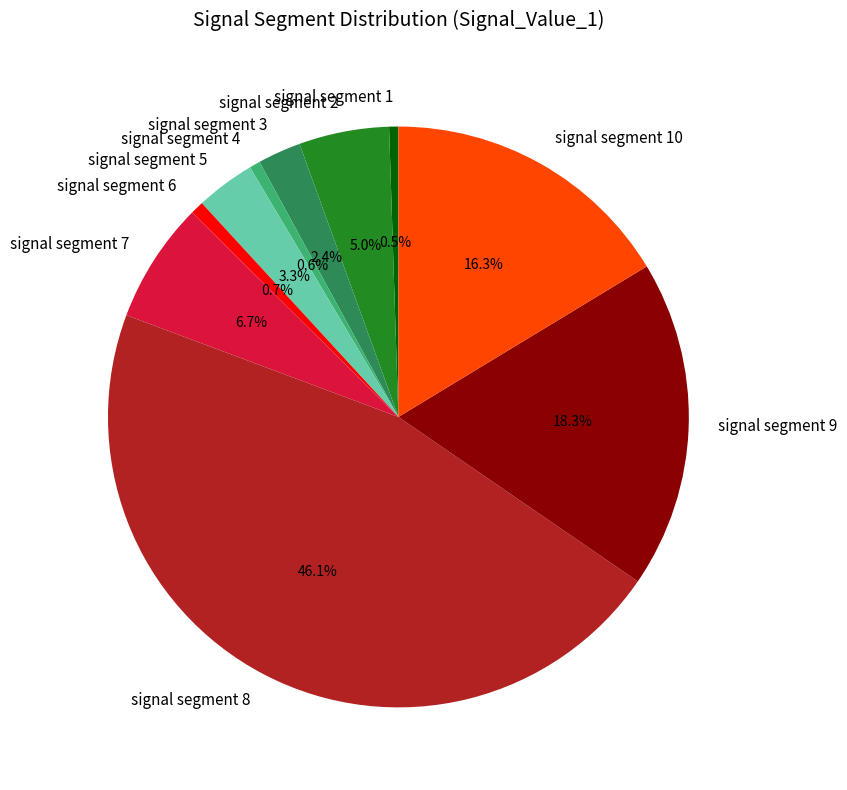

What percentage is NOT represented by signal segment 10?

83.7%